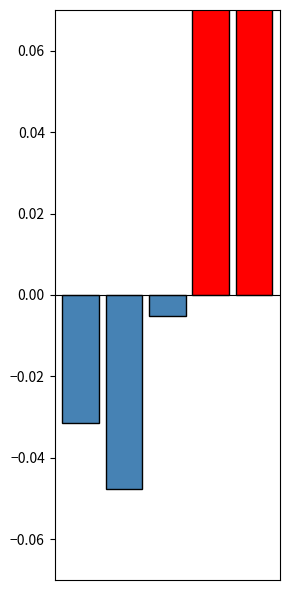

What is the average value?

0.4